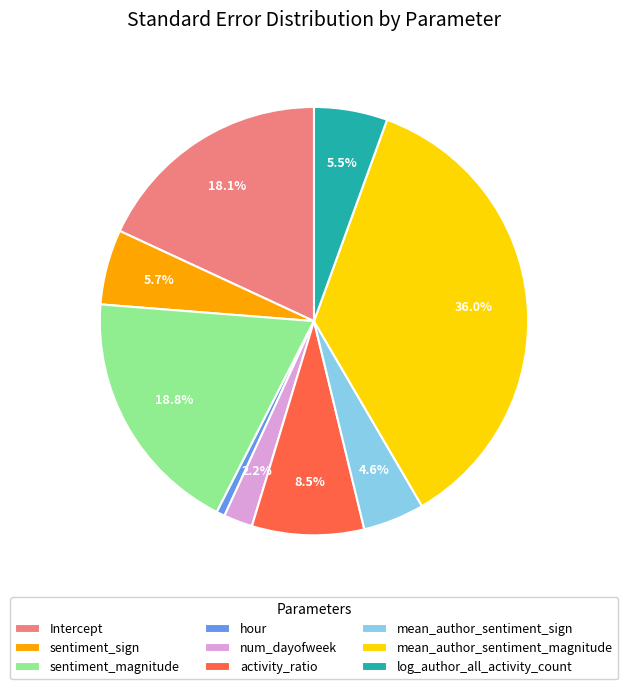

To the nearest percent, what percentage of the pie is num_dayofweek?

2%